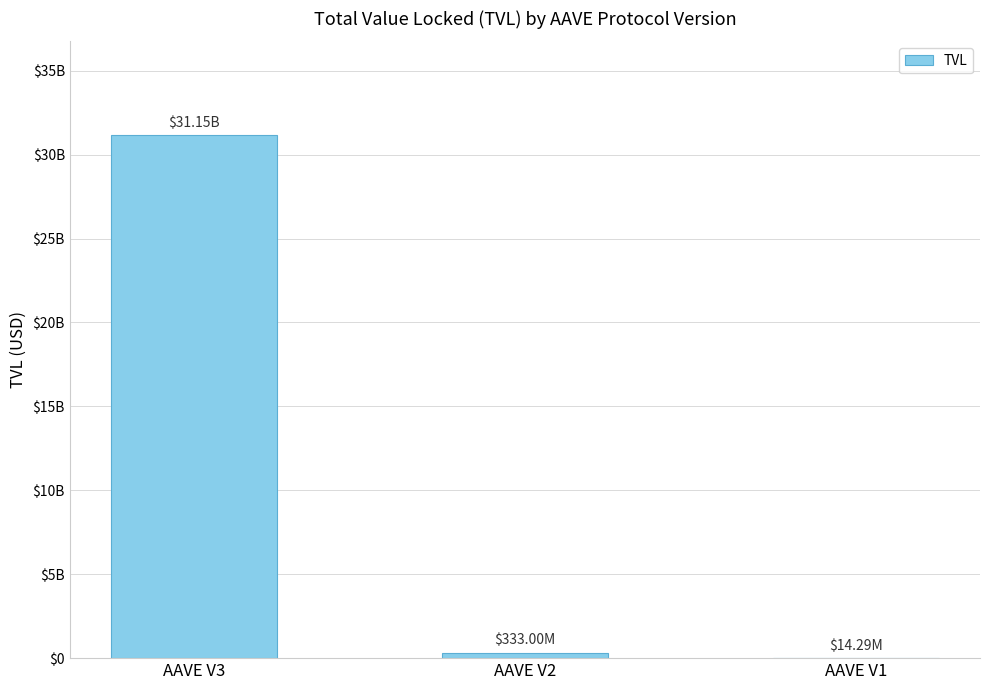

Reading right to left, transcribe all the data shown in this chart.

AAVE V1=14289463.7	AAVE V2=332999827.3	AAVE V3=31146119539.4